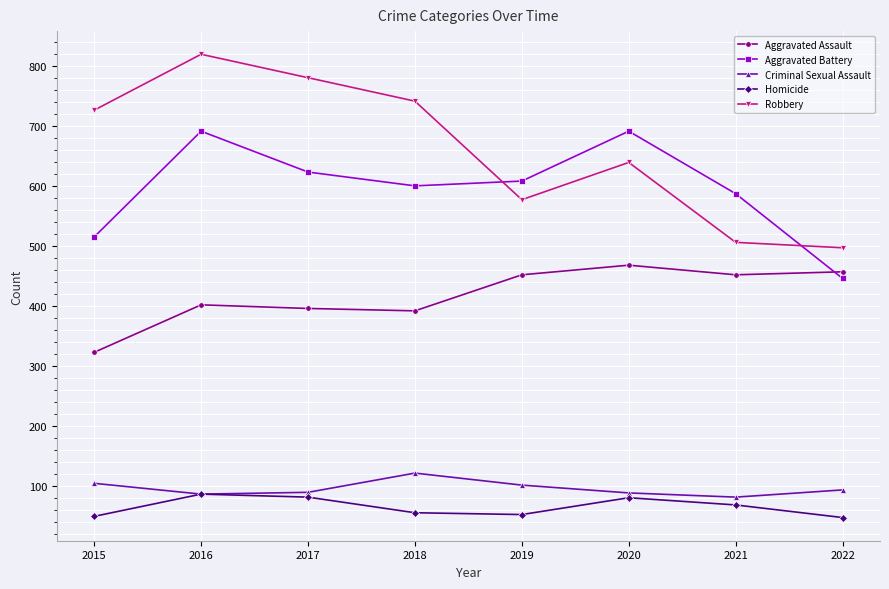

What are all the series names shown in the legend?

Aggravated Assault, Aggravated Battery, Criminal Sexual Assault, Homicide, Robbery